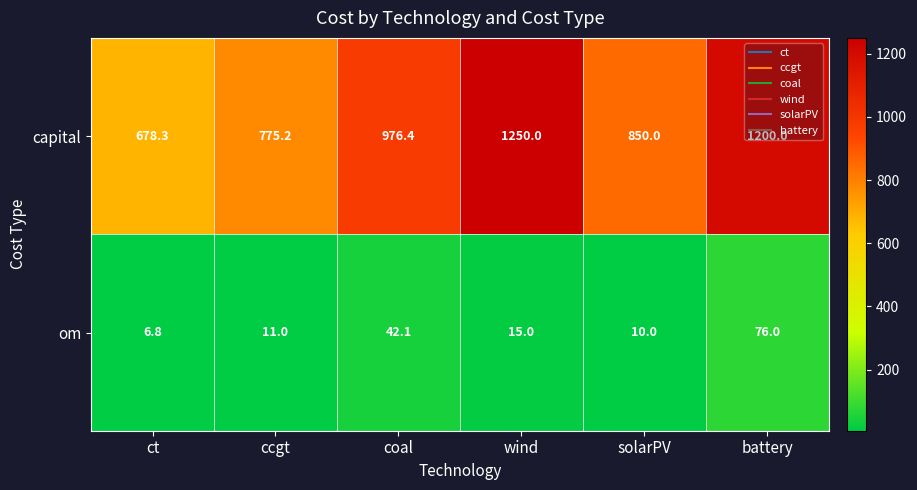

Which series changed the most between ct and wind?

capital